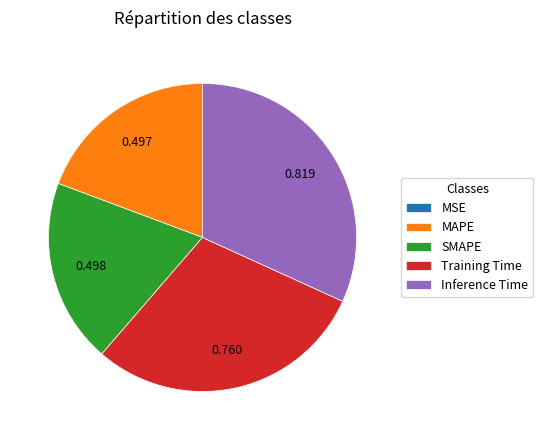

What is the largest slice in the pie chart?

Inference Time